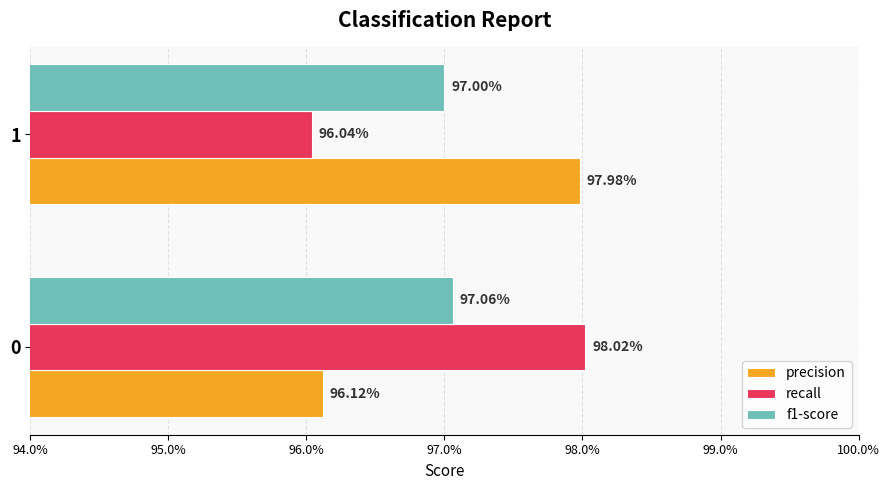

What are all the series names shown in the legend?

precision, recall, f1-score